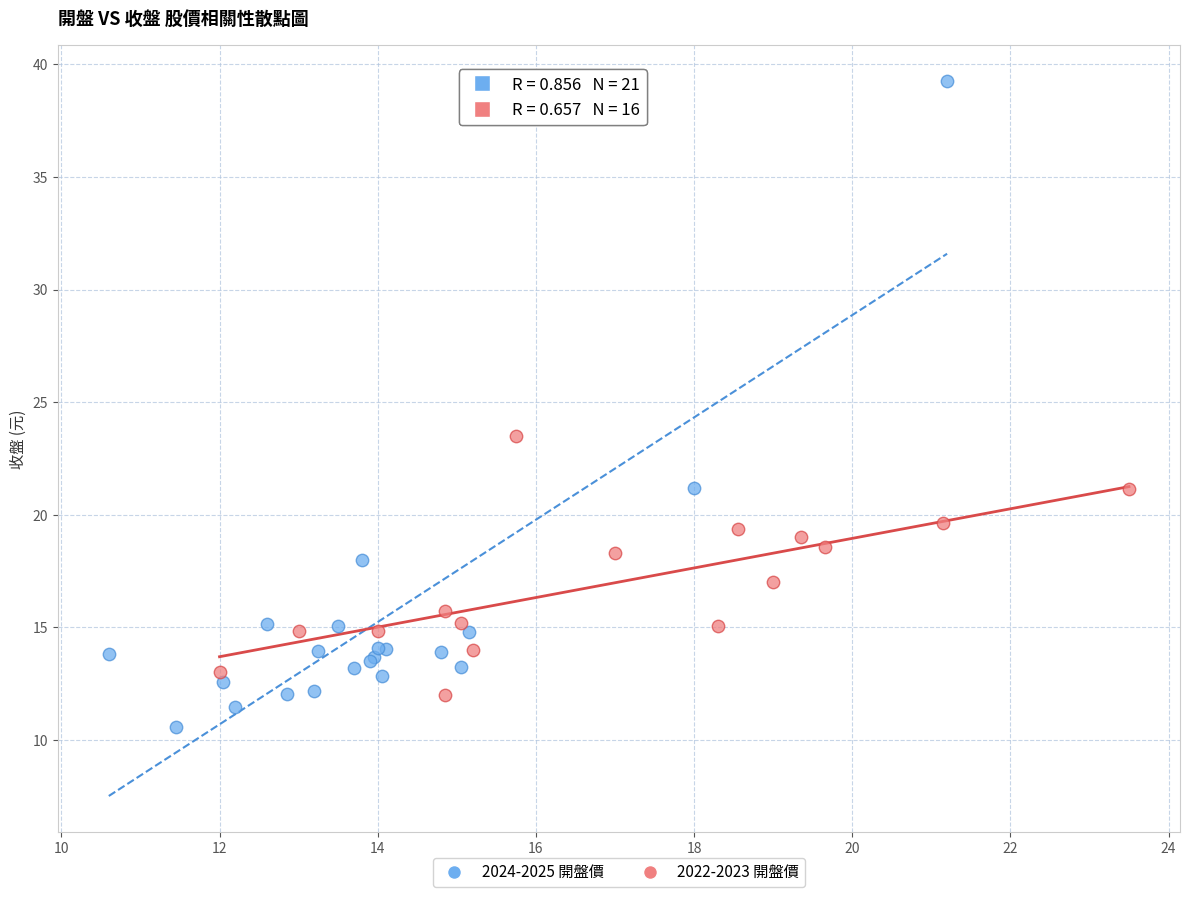

What are all the series names shown in the legend?

2024-2025 開盤價, 2022-2023 開盤價